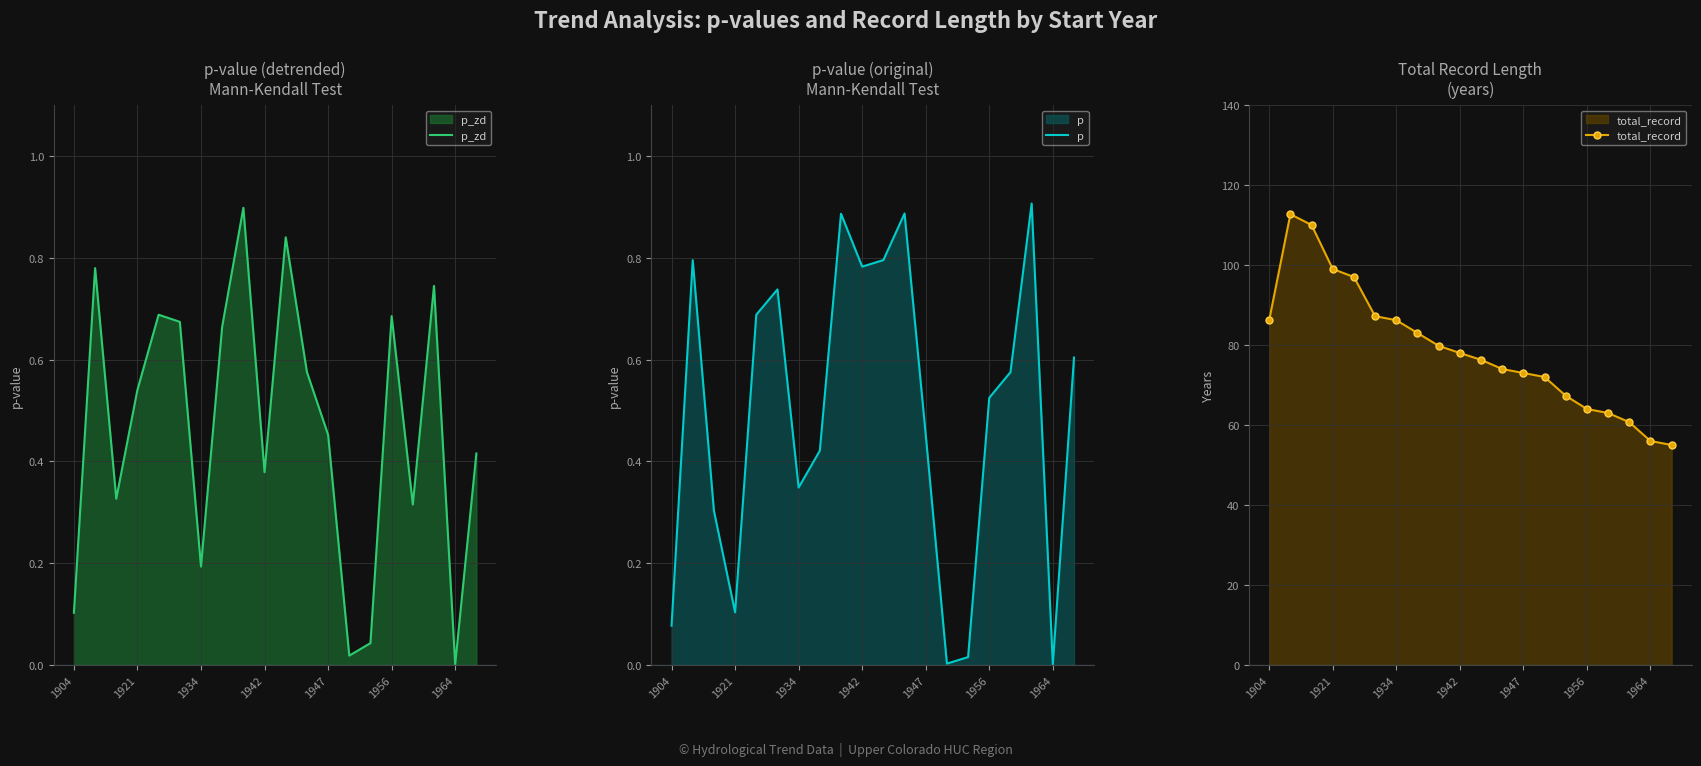

What is the value of the p point at the 9th from the left?

0.9